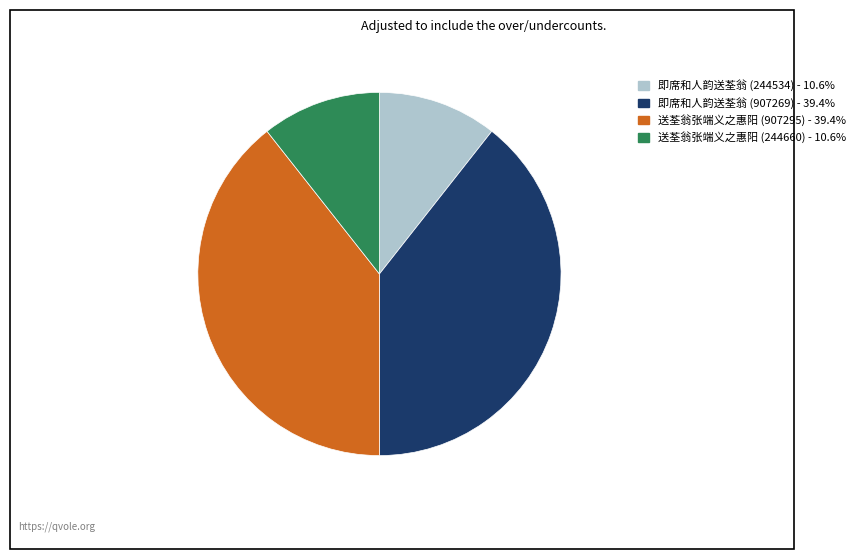

Is there a majority slice in this chart?

No